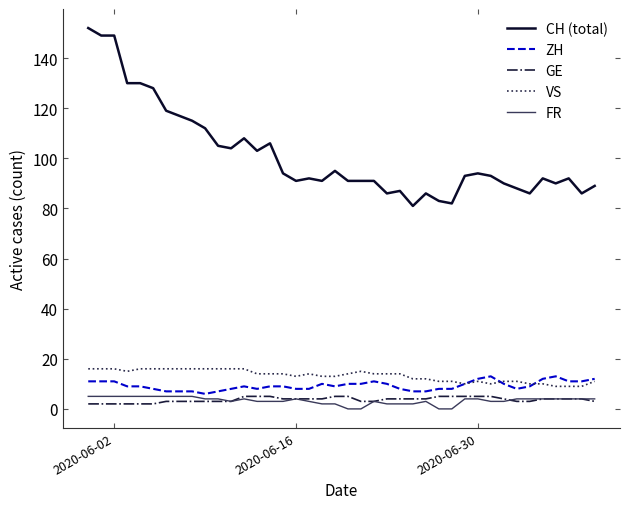

What is the difference between the maximum and second lowest values in the FR series?

5